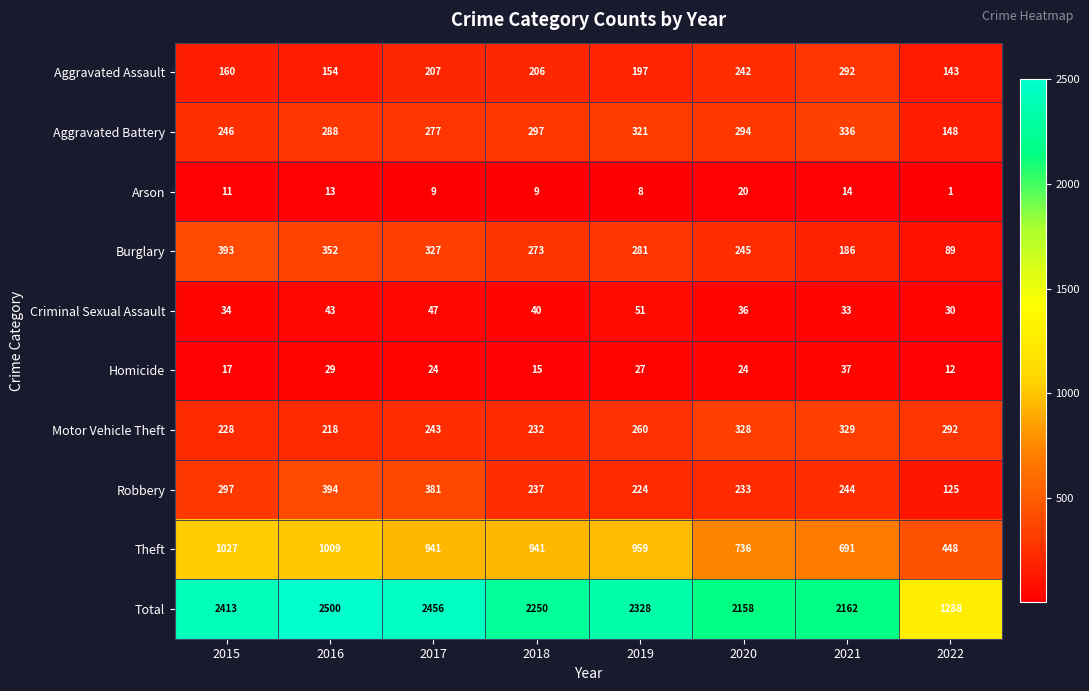

At how many categories does at least one series exceed 2271?

4